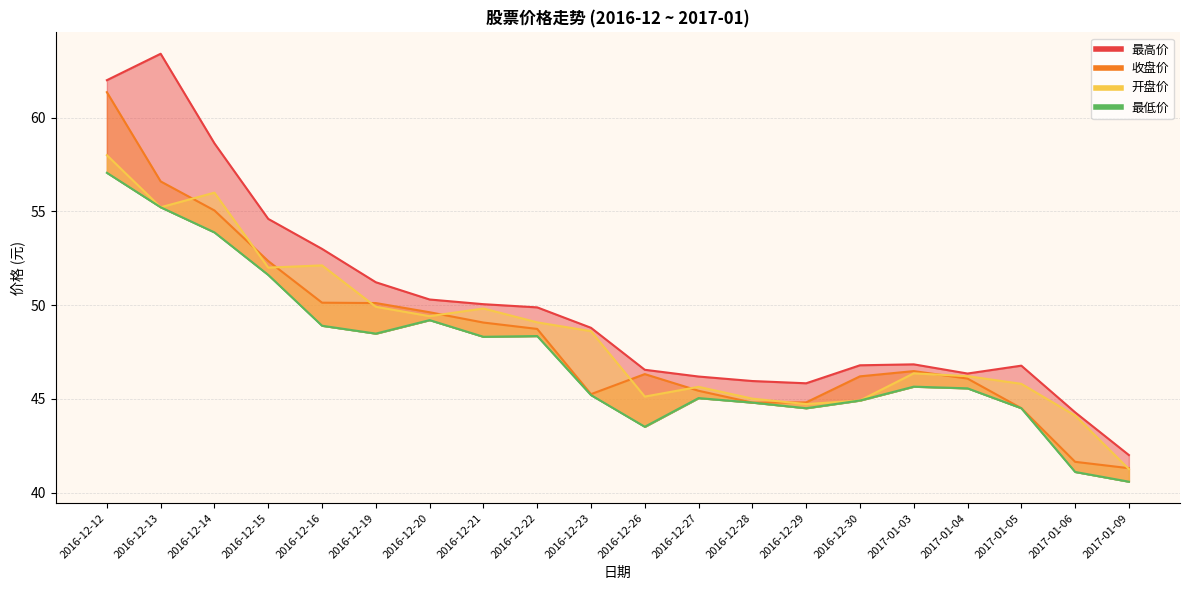

Reading right to left, what are all the values shown in this chart?

最高价: 42.0	44.3	46.8	46.4	46.8	46.8	45.8	46.0	46.2	46.5	48.8	49.9	50.0	50.3	51.2	53.0	54.6	58.6	63.4	62.0
收盘价: 41.3	41.6	44.5	46.1	46.5	46.2	44.8	44.8	45.4	46.3	45.2	48.7	49.1	49.6	50.1	50.1	52.4	55.0	56.6	61.4
开盘价: 41.2	44.1	45.8	46.2	46.4	44.9	44.7	45.0	45.6	45.1	48.6	49.1	49.8	49.4	49.9	52.1	52.0	56.0	55.2	58.0
最低价: 40.6	41.1	44.5	45.6	45.6	44.9	44.5	44.8	45.0	43.5	45.2	48.4	48.3	49.2	48.5	48.9	51.6	53.9	55.2	57.1